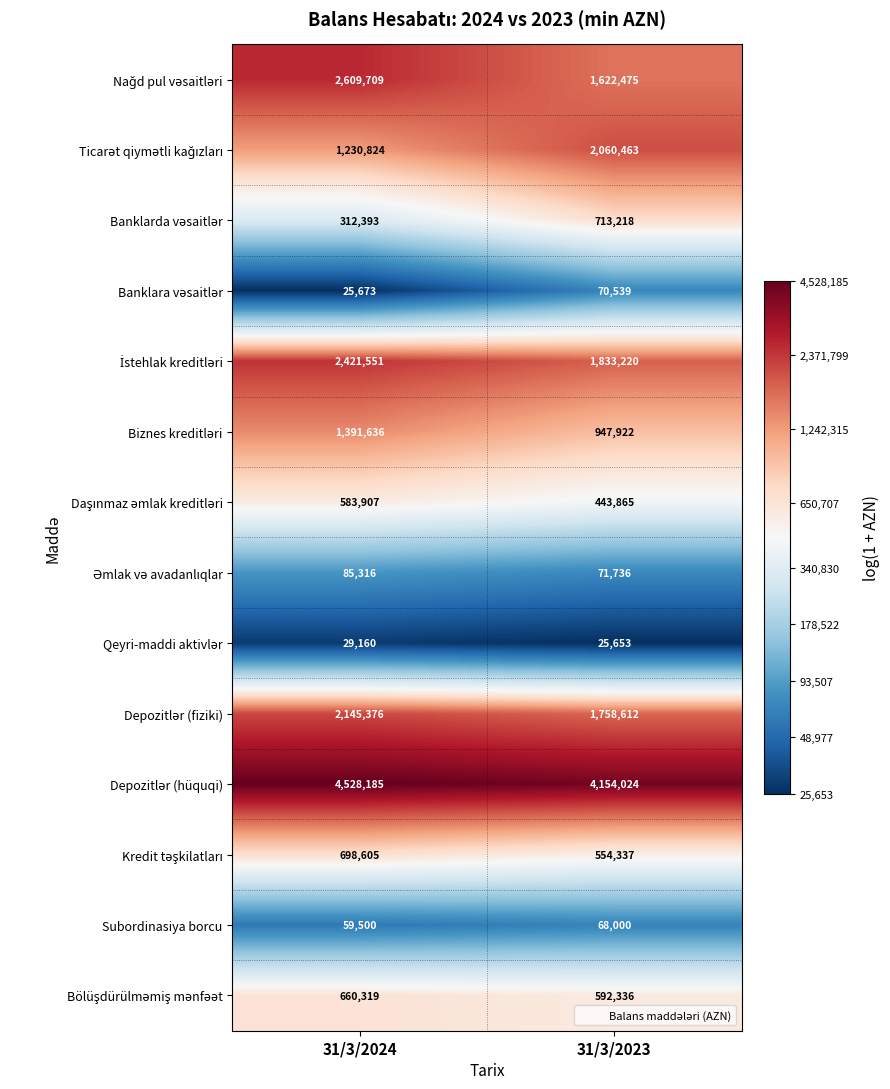

At which label is Subordinasiya borcu closest to 63750?

31/3/2024